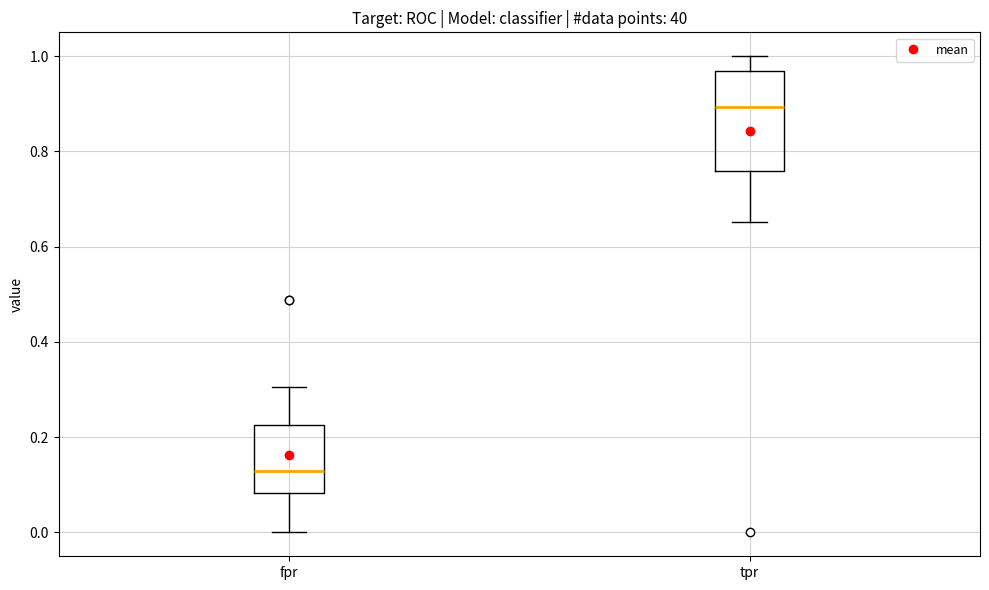

Which box's median line is the highest?

tpr